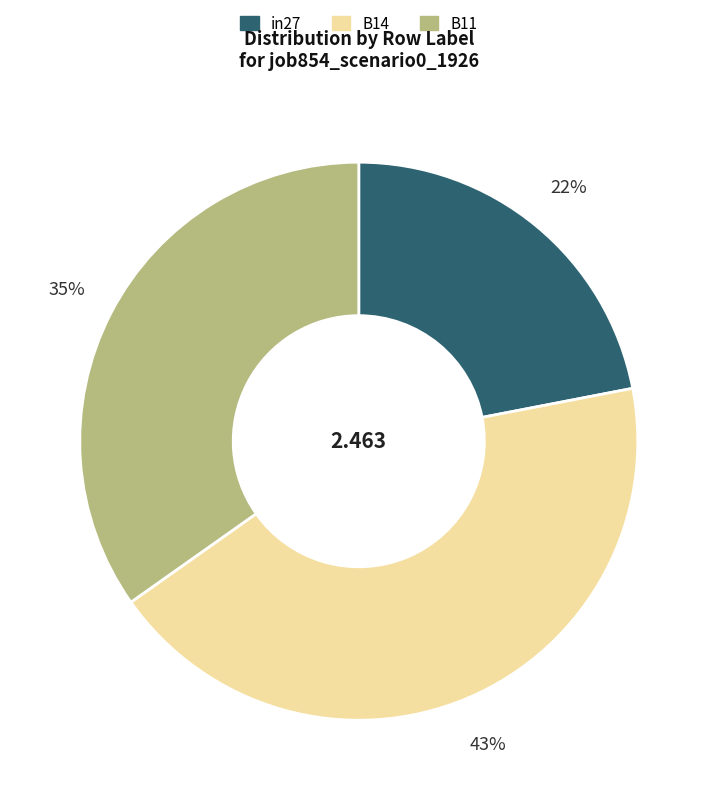

The in27 slice represents 30% of the pie. True or false?

False